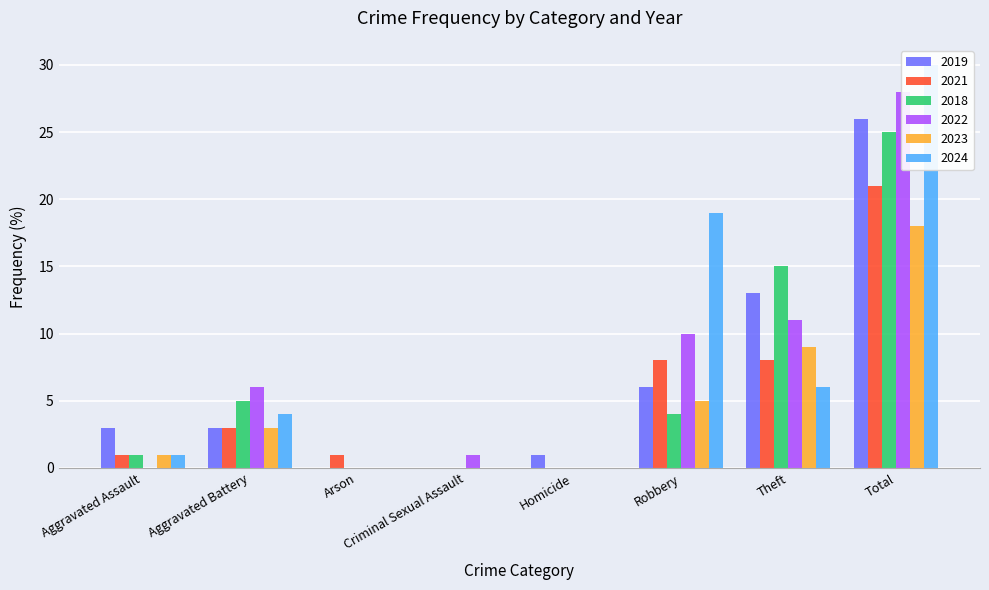

Is the value of 2022 at Arson greater than the value of 2019 at Total?

No